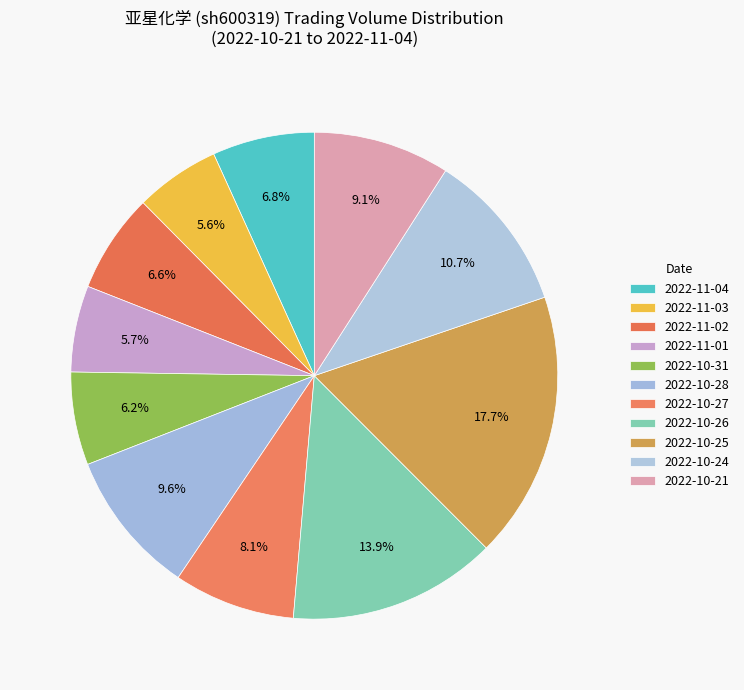

How many slices are in this pie chart?

11